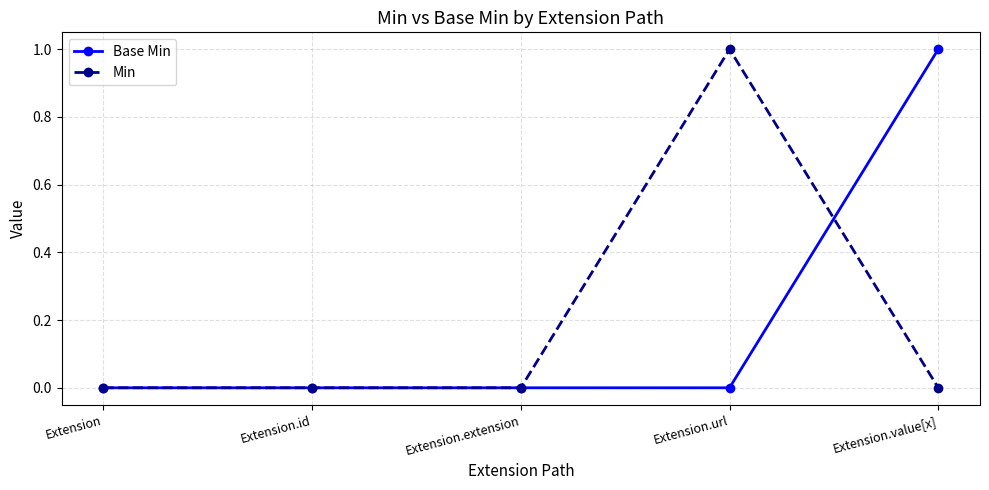

The Base Min series shows 0 at Extension.id. True or false?

True